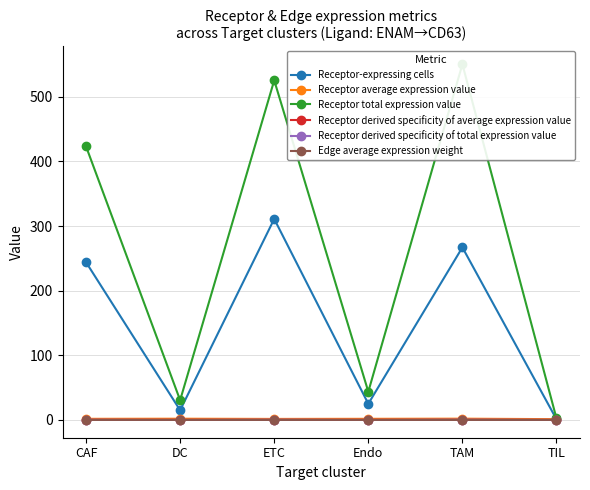

Does the chart display data point markers on the line(s)?

Yes